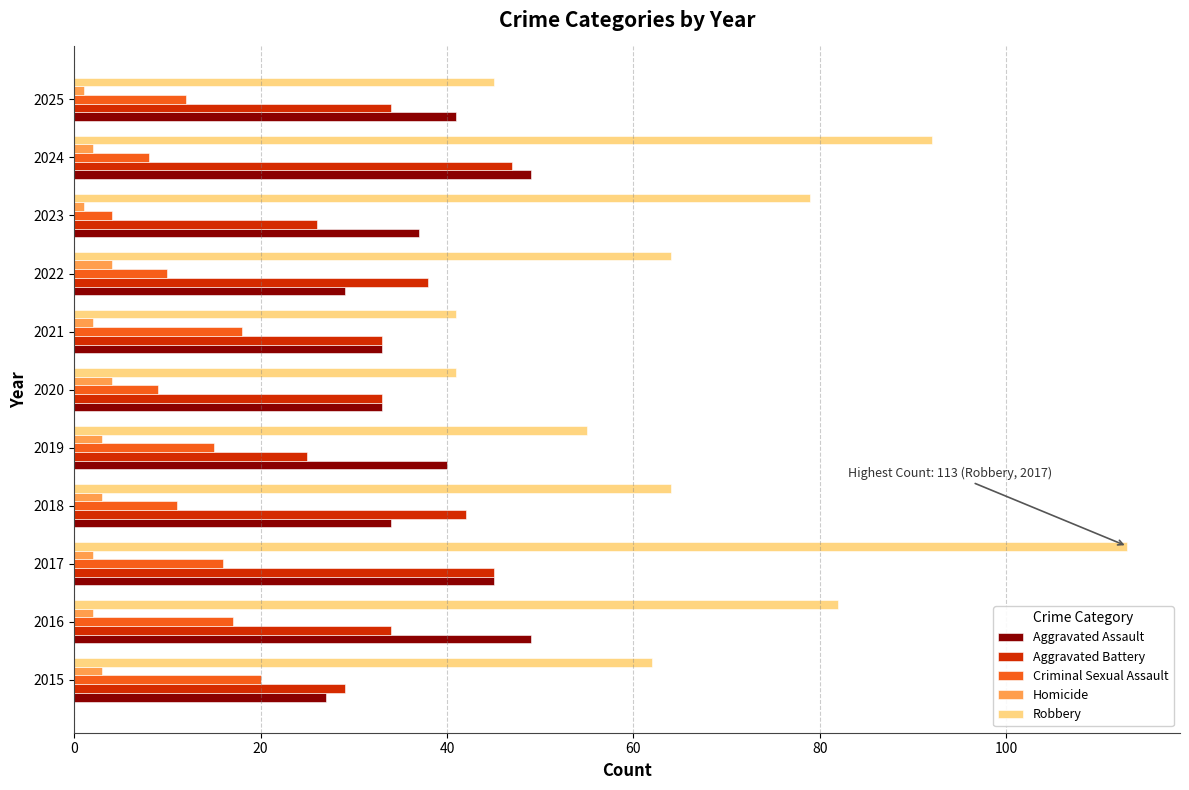

What is the lowest value of the Aggravated Assault series?

27